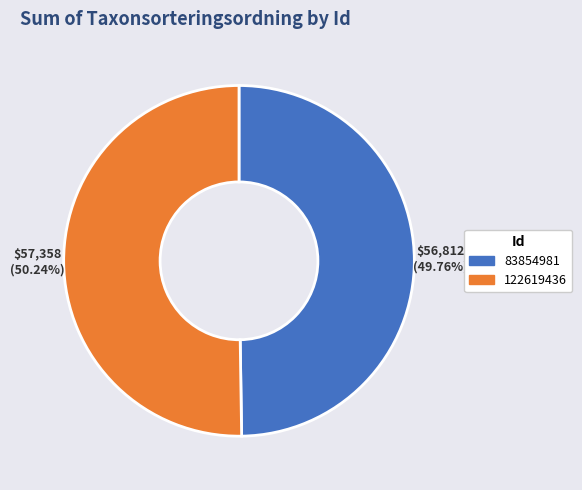

Is there a majority slice in this chart?

Yes